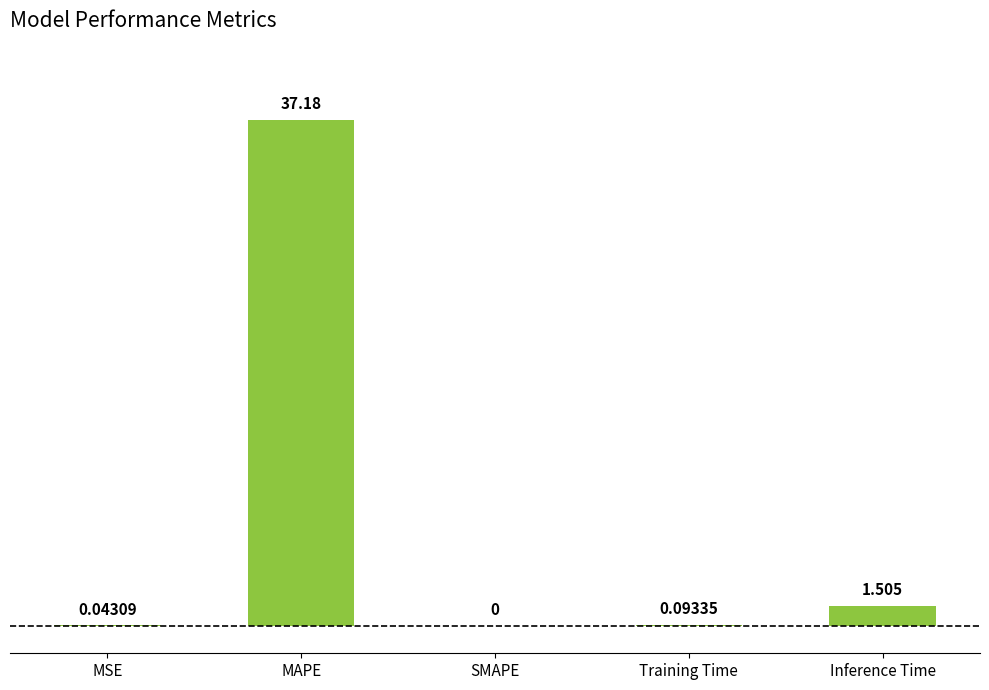

What is the average value?

7.8